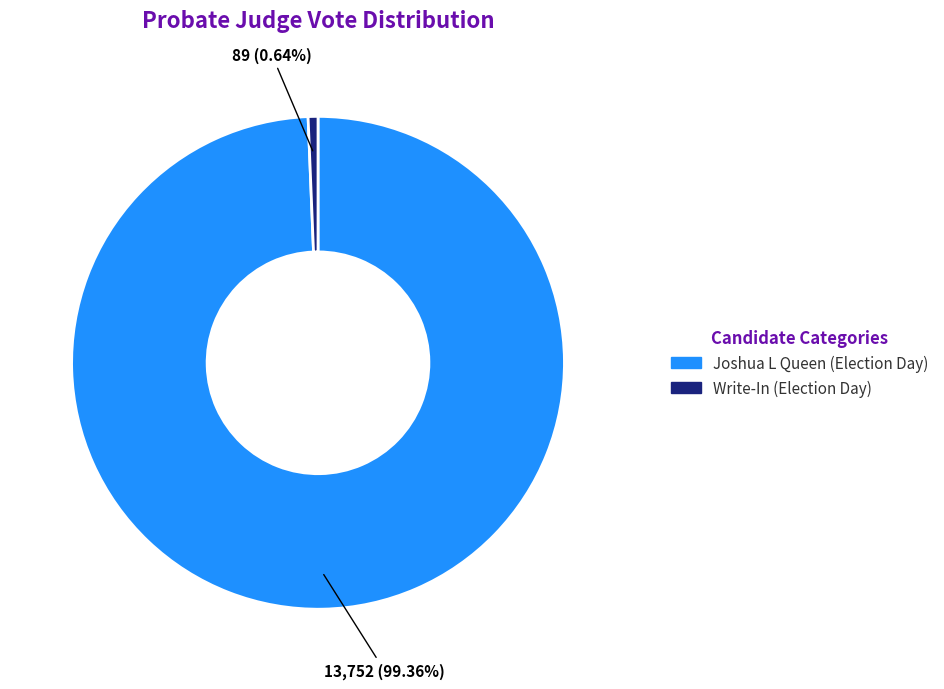

Is there a majority slice in this chart?

Yes